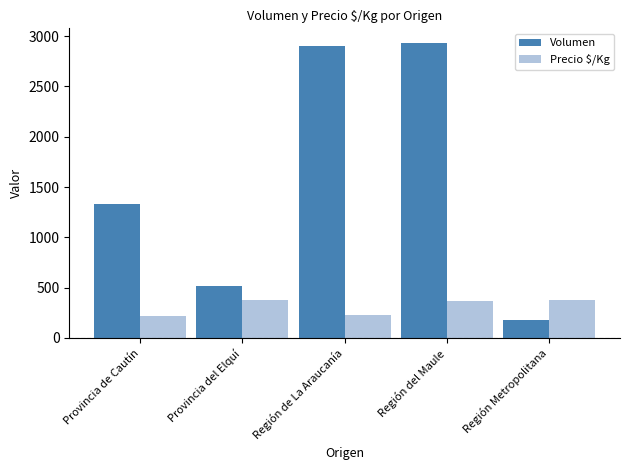

Is it true that Volumen equals 180 at Región Metropolitana?

True